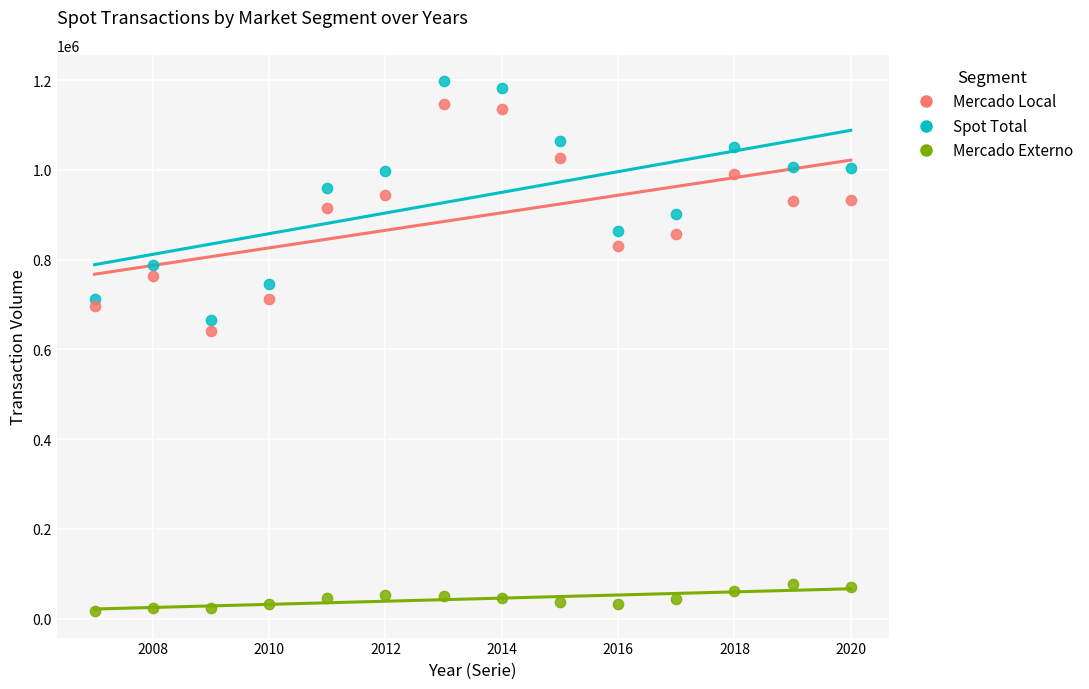

Across all data points, what is the range of X values (max minus min)?

13